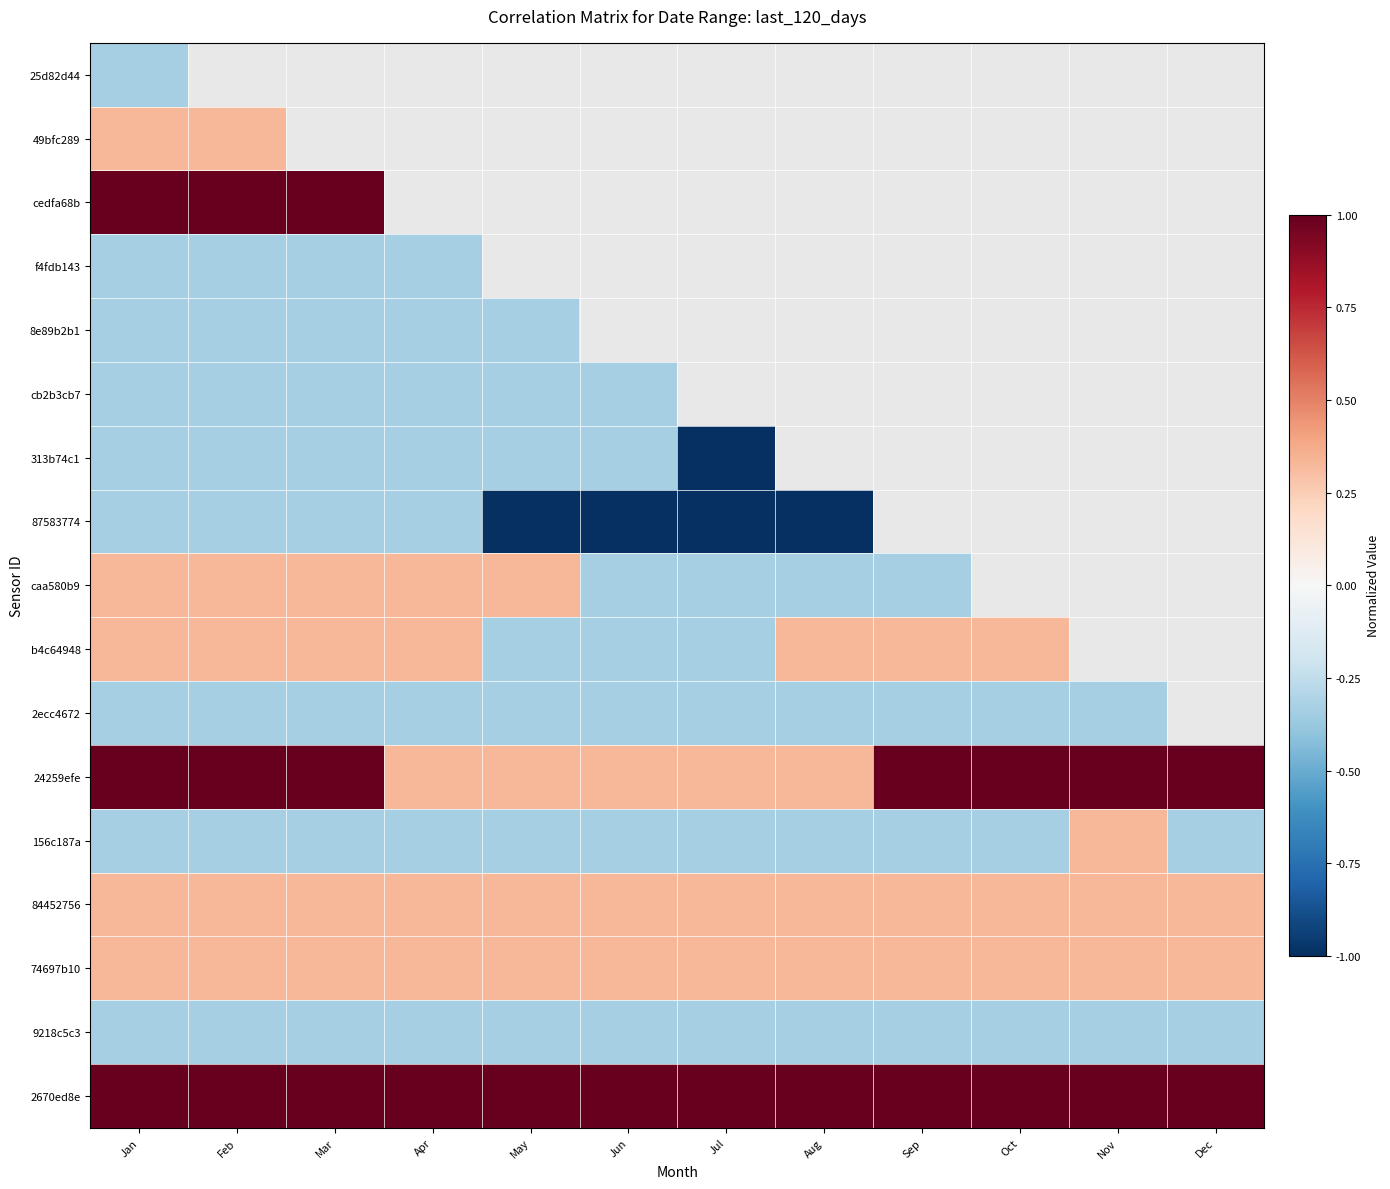

Reading right to left, what are all the values shown in this chart?

25d82d44: Dec=-0.3	Nov=-0.3	Oct=-0.3	Sep=-0.3	Aug=-0.3	Jul=-0.3	Jun=-0.3	May=-0.3	Apr=-0.3	Mar=-0.3	Feb=-0.3	Jan=-0.3
49bfc289: Dec=0.3	Nov=0.3	Oct=0.3	Sep=0.3	Aug=0.3	Jul=0.3	Jun=0.3	May=0.3	Apr=0.3	Mar=0.3	Feb=0.3	Jan=0.3
cedfa68b: Dec=1.0	Nov=1.0	Oct=1.0	Sep=1.0	Aug=1.0	Jul=1.0	Jun=1.0	May=1.0	Apr=1.0	Mar=1.0	Feb=1.0	Jan=1.0
f4fdb143: Dec=-0.3	Nov=-0.3	Oct=-0.3	Sep=-0.3	Aug=-0.3	Jul=-0.3	Jun=-0.3	May=-0.3	Apr=-0.3	Mar=-0.3	Feb=-0.3	Jan=-0.3
8e89b2b1: Dec=-0.3	Nov=-0.3	Oct=-0.3	Sep=-0.3	Aug=-0.3	Jul=-0.3	Jun=-0.3	May=-0.3	Apr=-0.3	Mar=-0.3	Feb=-0.3	Jan=-0.3
cb2b3cb7: Dec=-0.3	Nov=-0.3	Oct=-0.3	Sep=-0.3	Aug=-0.3	Jul=-0.3	Jun=-0.3	May=-0.3	Apr=-0.3	Mar=-0.3	Feb=-0.3	Jan=-0.3
313b74c1: Dec=-0.3	Nov=-0.3	Oct=-0.3	Sep=-0.3	Aug=-0.3	Jul=-1.0	Jun=-0.3	May=-0.3	Apr=-0.3	Mar=-0.3	Feb=-0.3	Jan=-0.3
87583774: Dec=-1.0	Nov=-1.0	Oct=-1.0	Sep=-1.0	Aug=-1.0	Jul=-1.0	Jun=-1.0	May=-1.0	Apr=-0.3	Mar=-0.3	Feb=-0.3	Jan=-0.3
caa580b9: Dec=0.3	Nov=0.3	Oct=0.3	Sep=-0.3	Aug=-0.3	Jul=-0.3	Jun=-0.3	May=0.3	Apr=0.3	Mar=0.3	Feb=0.3	Jan=0.3
b4c64948: Dec=0.3	Nov=0.3	Oct=0.3	Sep=0.3	Aug=0.3	Jul=-0.3	Jun=-0.3	May=-0.3	Apr=0.3	Mar=0.3	Feb=0.3	Jan=0.3
2ecc4672: Dec=-0.3	Nov=-0.3	Oct=-0.3	Sep=-0.3	Aug=-0.3	Jul=-0.3	Jun=-0.3	May=-0.3	Apr=-0.3	Mar=-0.3	Feb=-0.3	Jan=-0.3
24259efe: Dec=1.0	Nov=1.0	Oct=1.0	Sep=1.0	Aug=0.3	Jul=0.3	Jun=0.3	May=0.3	Apr=0.3	Mar=1.0	Feb=1.0	Jan=1.0
156c187a: Dec=-0.3	Nov=0.3	Oct=-0.3	Sep=-0.3	Aug=-0.3	Jul=-0.3	Jun=-0.3	May=-0.3	Apr=-0.3	Mar=-0.3	Feb=-0.3	Jan=-0.3
84452756: Dec=0.3	Nov=0.3	Oct=0.3	Sep=0.3	Aug=0.3	Jul=0.3	Jun=0.3	May=0.3	Apr=0.3	Mar=0.3	Feb=0.3	Jan=0.3
74697b10: Dec=0.3	Nov=0.3	Oct=0.3	Sep=0.3	Aug=0.3	Jul=0.3	Jun=0.3	May=0.3	Apr=0.3	Mar=0.3	Feb=0.3	Jan=0.3
9218c5c3: Dec=-0.3	Nov=-0.3	Oct=-0.3	Sep=-0.3	Aug=-0.3	Jul=-0.3	Jun=-0.3	May=-0.3	Apr=-0.3	Mar=-0.3	Feb=-0.3	Jan=-0.3
2670ed8e: Dec=1.0	Nov=1.0	Oct=1.0	Sep=1.0	Aug=1.0	Jul=1.0	Jun=1.0	May=1.0	Apr=1.0	Mar=1.0	Feb=1.0	Jan=1.0